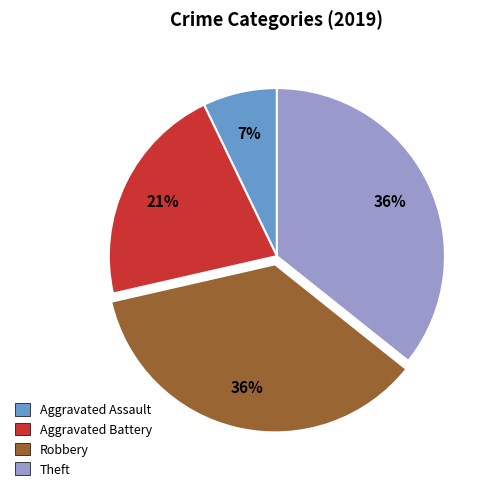

To the nearest percent, what is the difference between the largest and smallest slice percentages?

29%